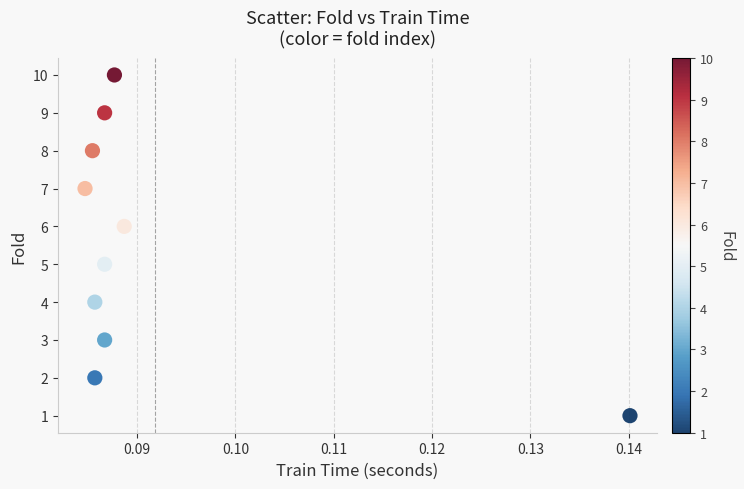

What is the average Y value?

6